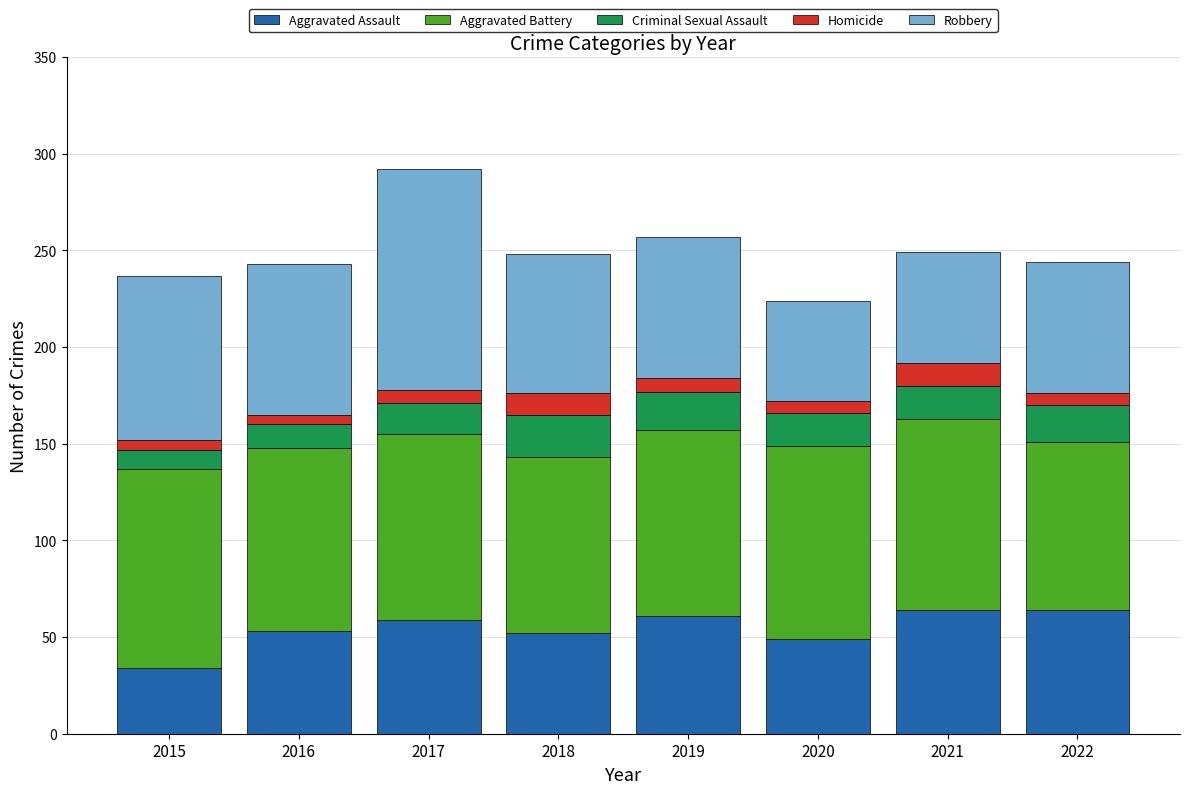

What is the total value across all series at 2017?

292